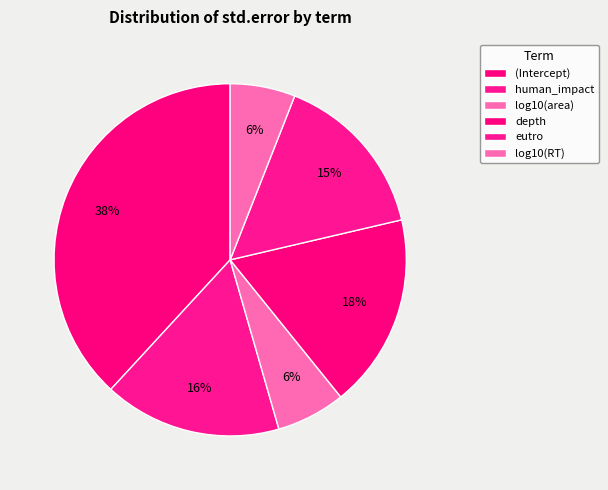

To the nearest percent, what is the difference between the human_impact and log10(area) slice percentages?

10%